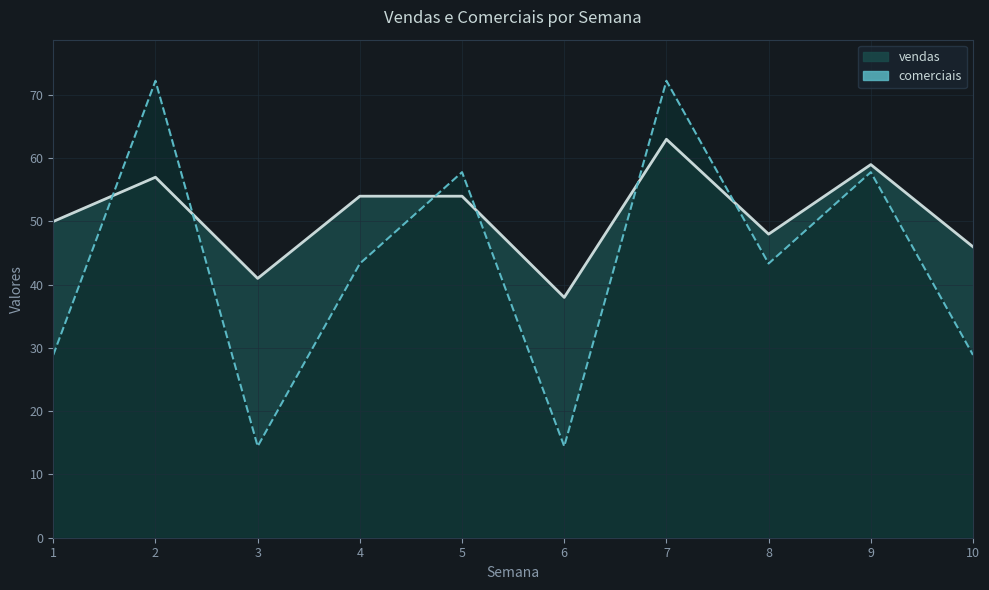

What is the greatest value displayed?

72.2